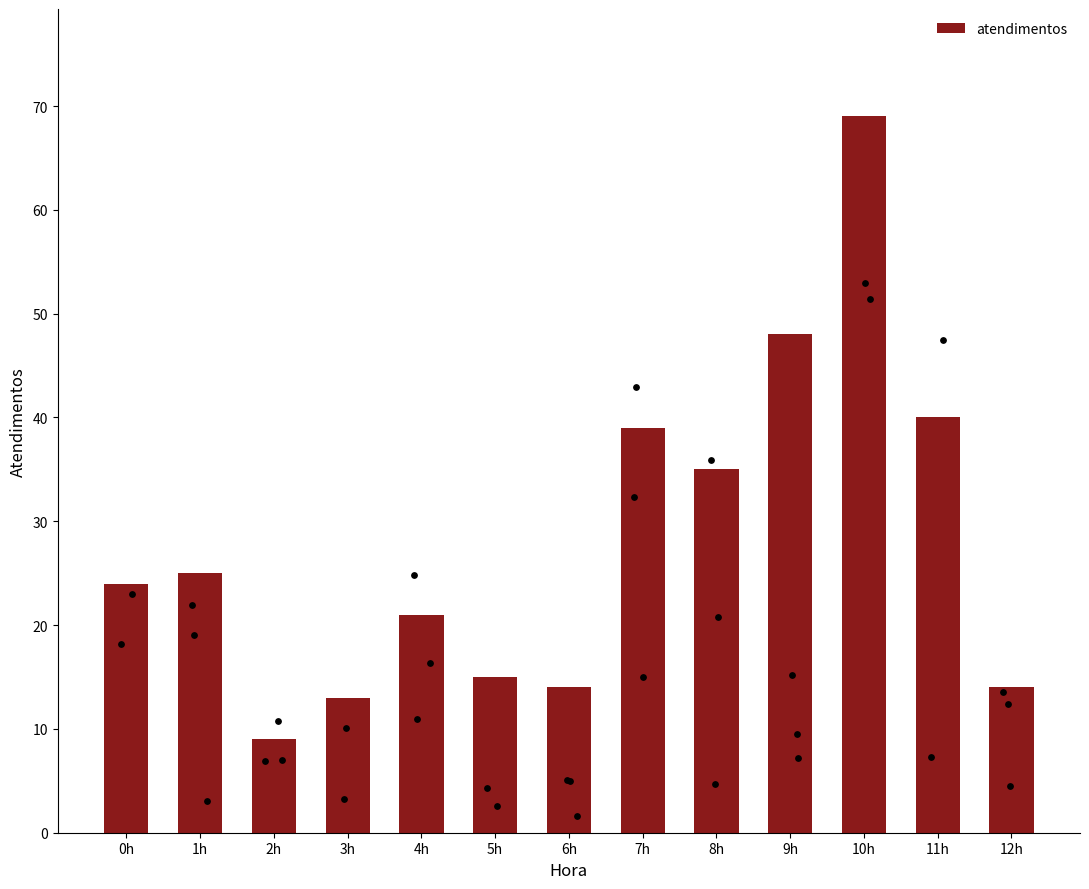

What is the change in value from 5h to 7h?

+24